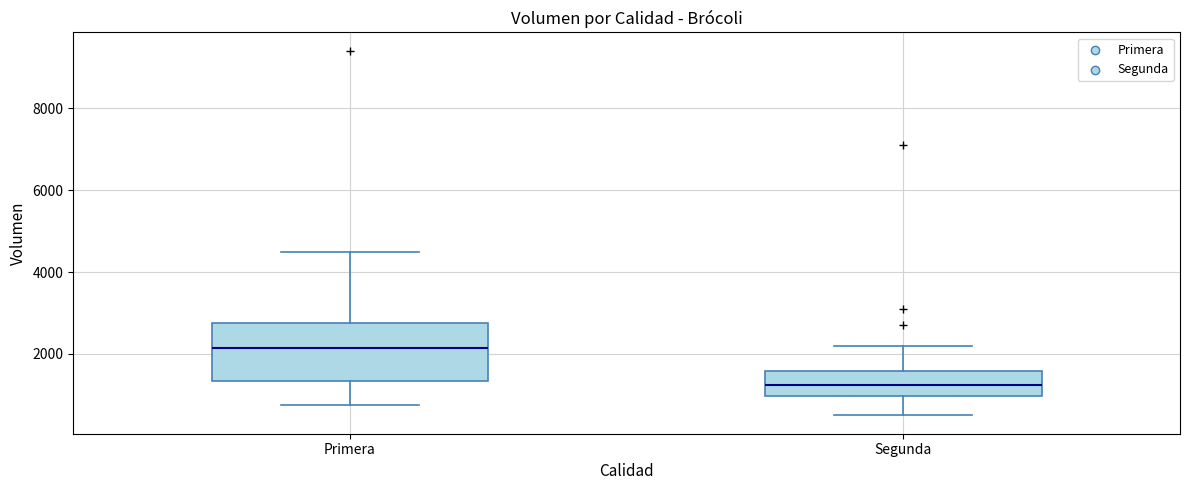

Reading left to right, transcribe this box plot: for each box, give where its median line is, the range the box spans, and where its two whiskers end, as read against the y-axis. The values are not printed on the chart, so give them approximately, as read against the axis.

Primera: median 2200, box 1400 to 2800, whiskers 800 to 4600
Segunda: median 1200, box 1000 to 1600, whiskers 600 to 2200